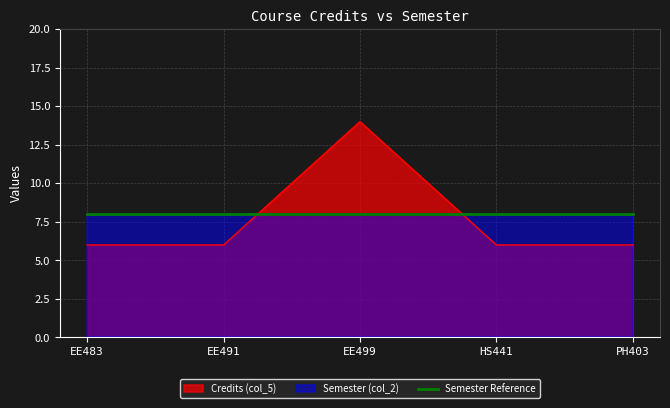

What is the maximum value shown in the chart?

14